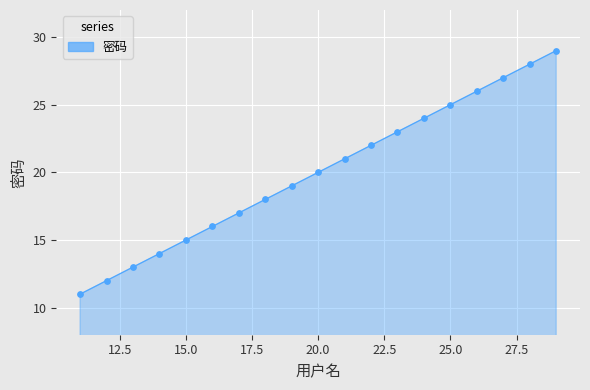

What is the smallest value displayed?

11